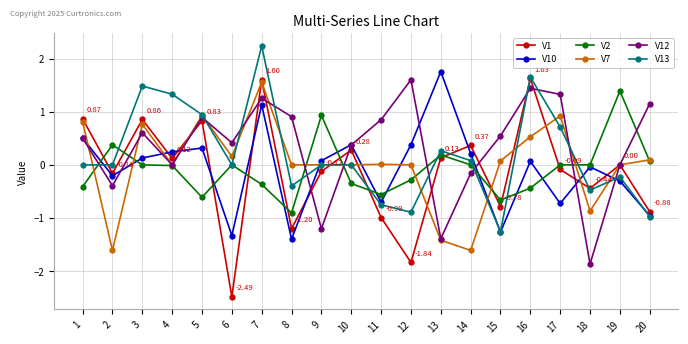

What is the sum of the V7 values at 17 and 5?

1.9